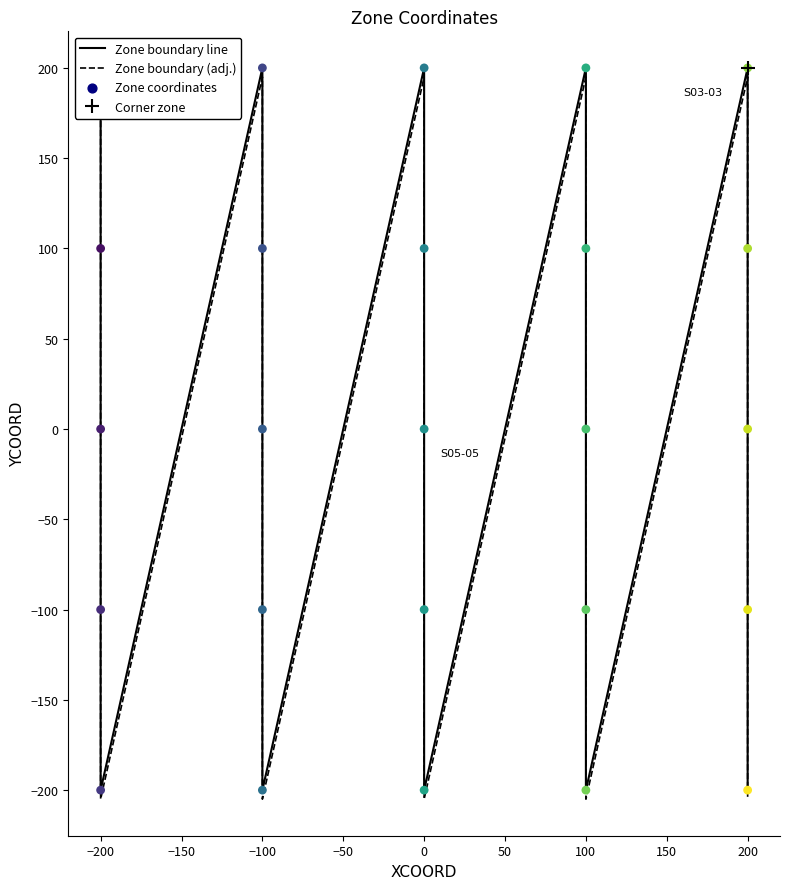

Is the value of Zone boundary (adj.) at −100 greater than the value of Zone boundary line at 100?

No